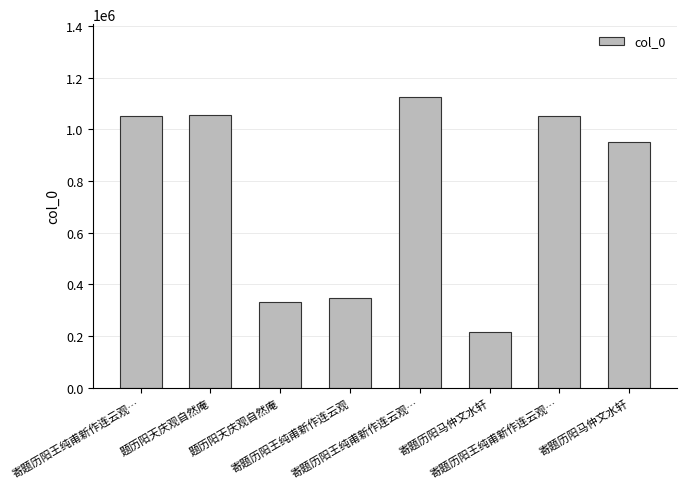

What is the greatest value displayed?

1125809